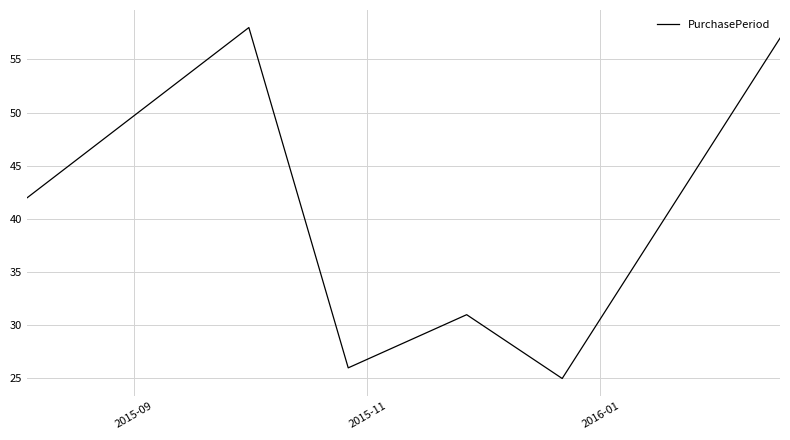

What is the minimum value shown in the chart?

25